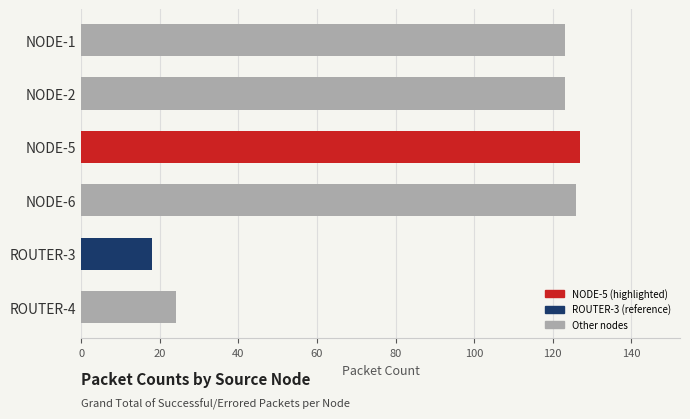

What is the value of the 6th bar from the top?

24